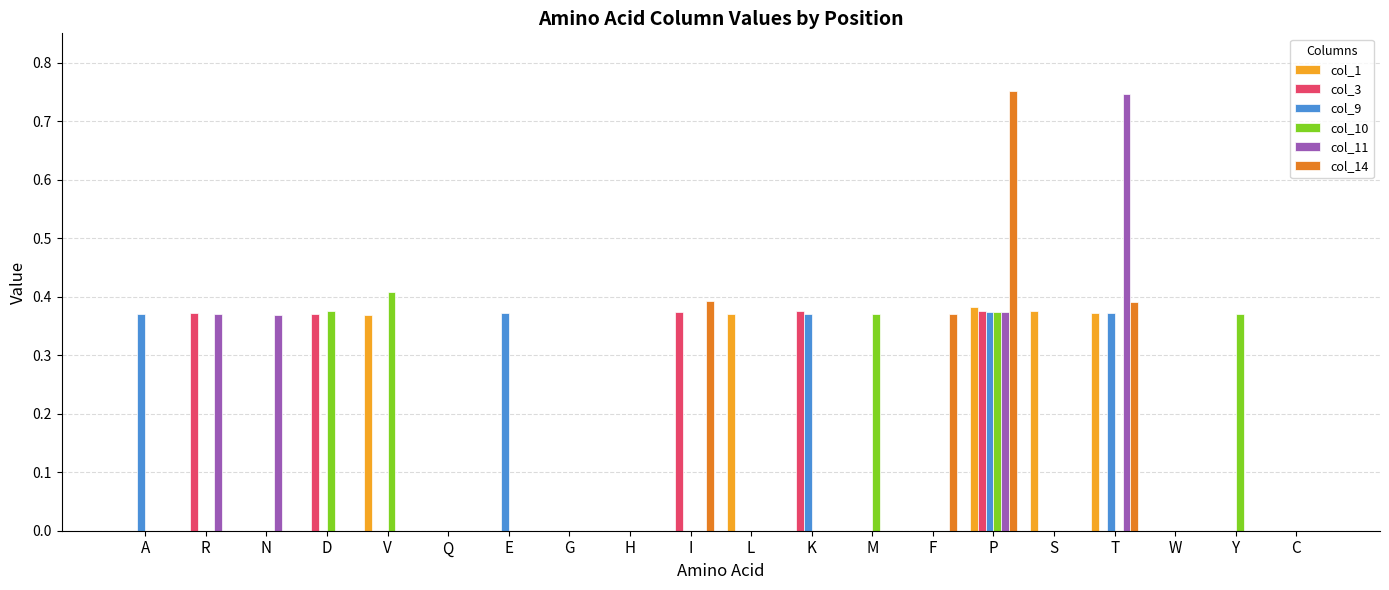

Between K and P, which series saw the biggest shift?

col_14